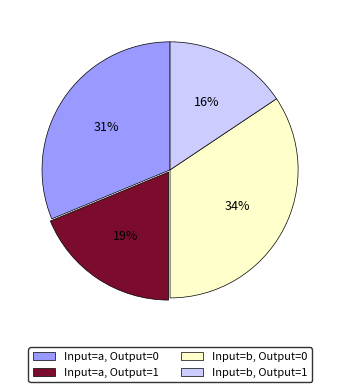

What is the smallest slice in the pie chart?

Input=b, Output=1